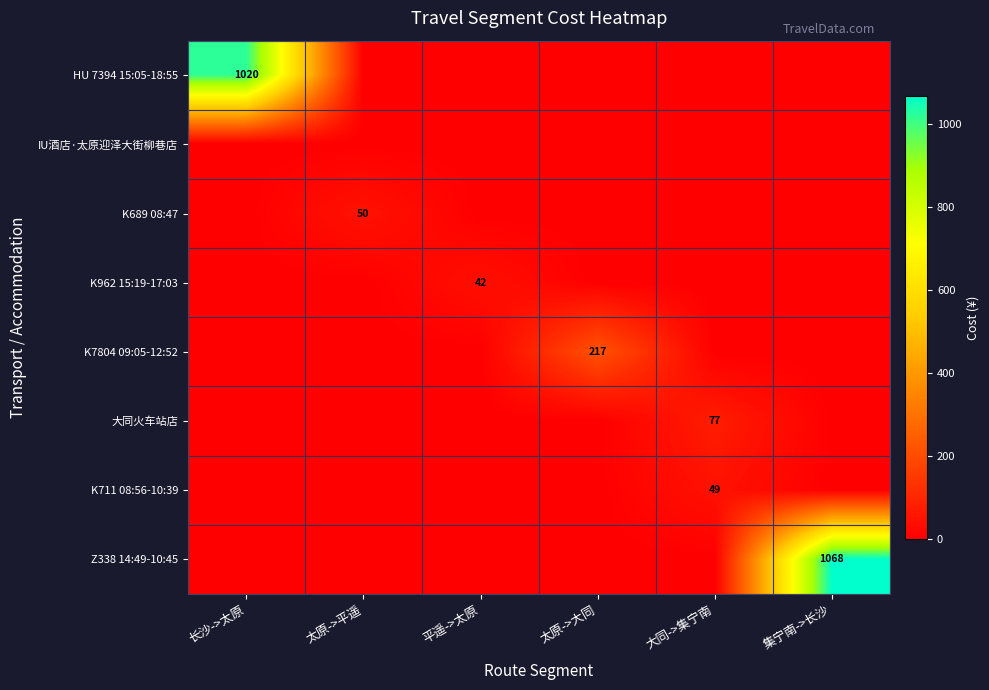

The K689 08:47 series shows 24 at 太原->平遥. True or false?

False